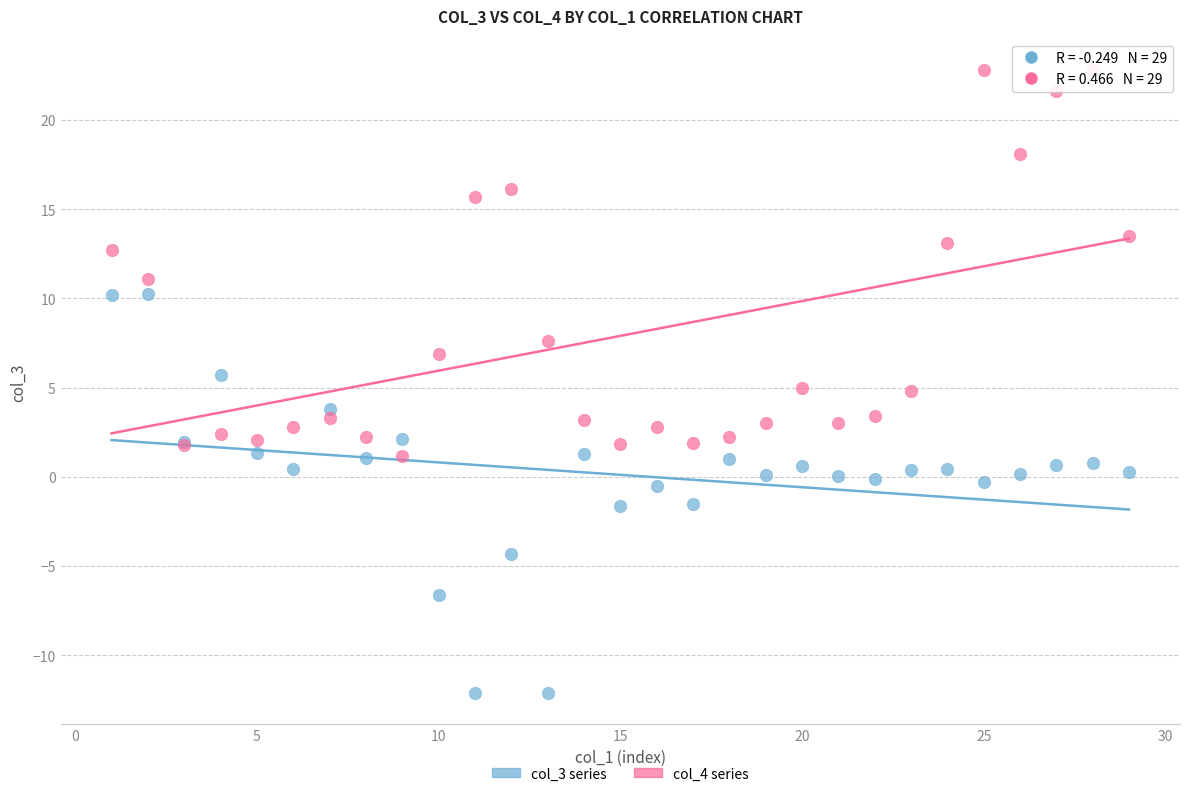

Which series reaches the minimum Y coordinate?

col_3 series